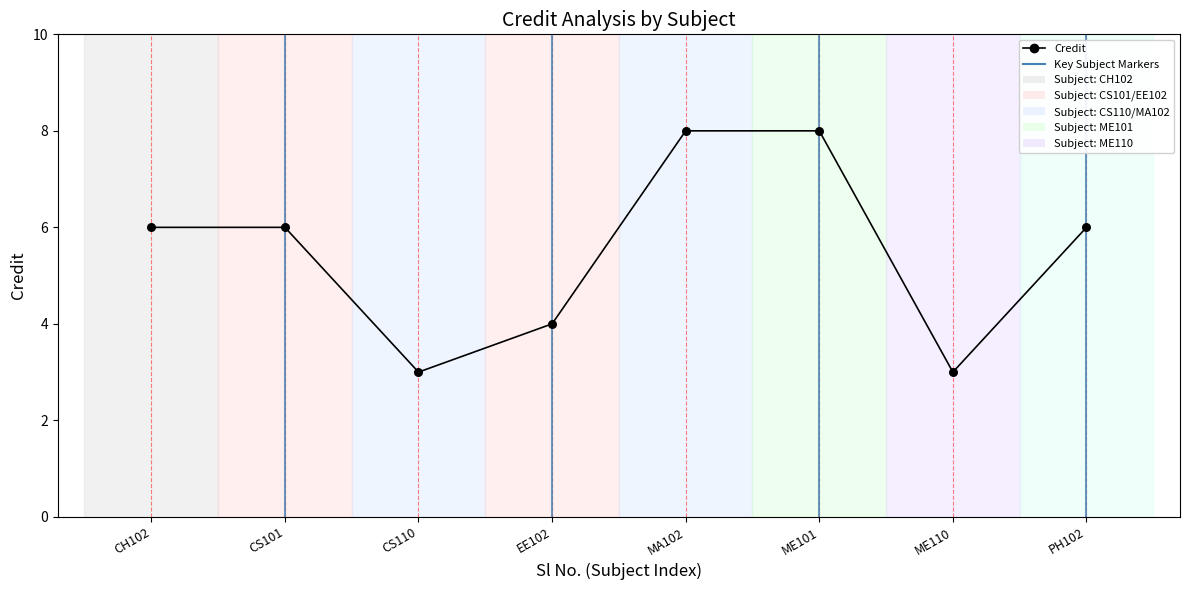

What is the range of X values (max minus min)?

7